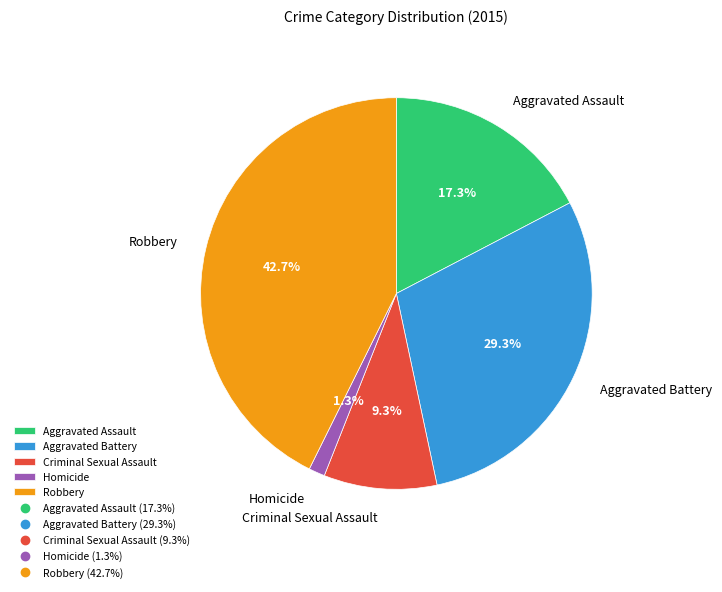

The Robbery slice represents 43% of the pie. True or false?

True